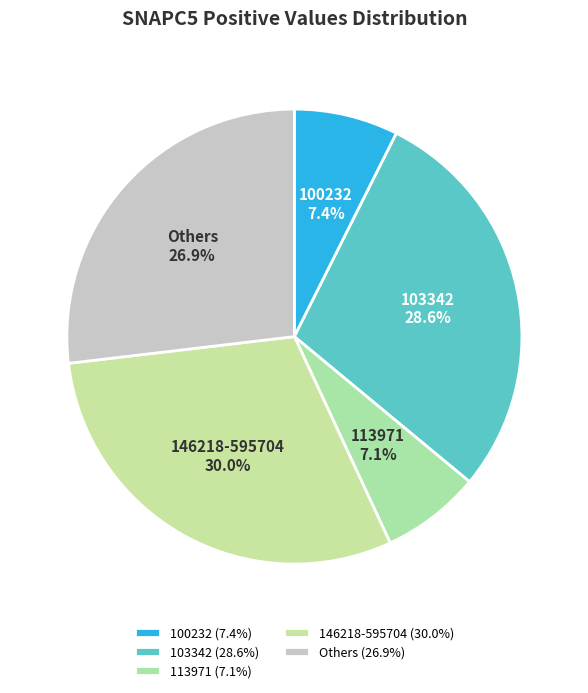

Is there a majority slice in this chart?

No